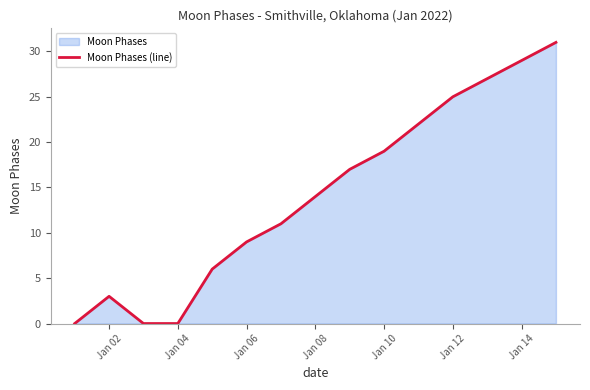

At which label is the value closest to 15?

Jan 08